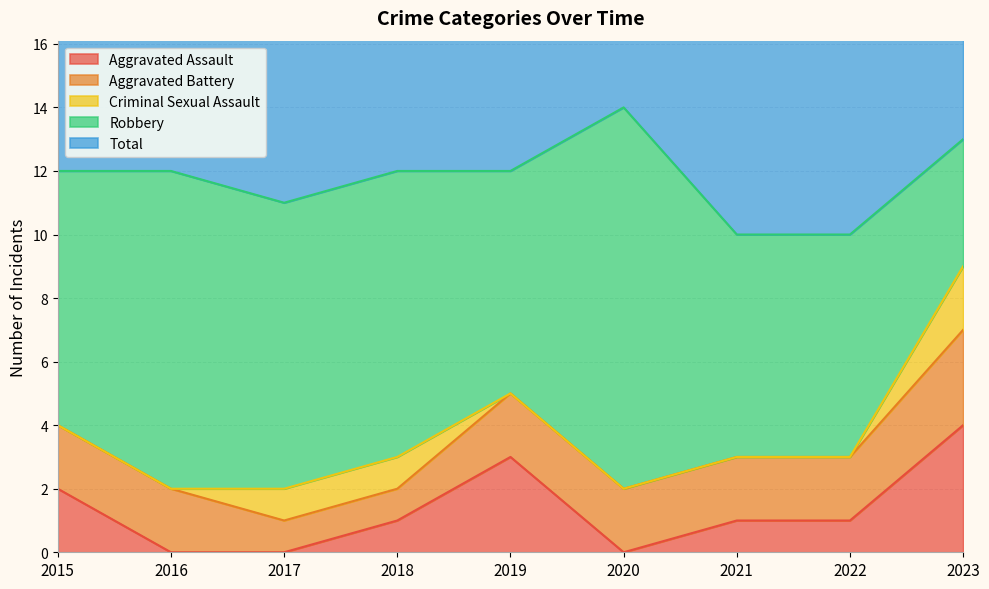

Is it true that Aggravated Battery equals 1 at 2021?

False